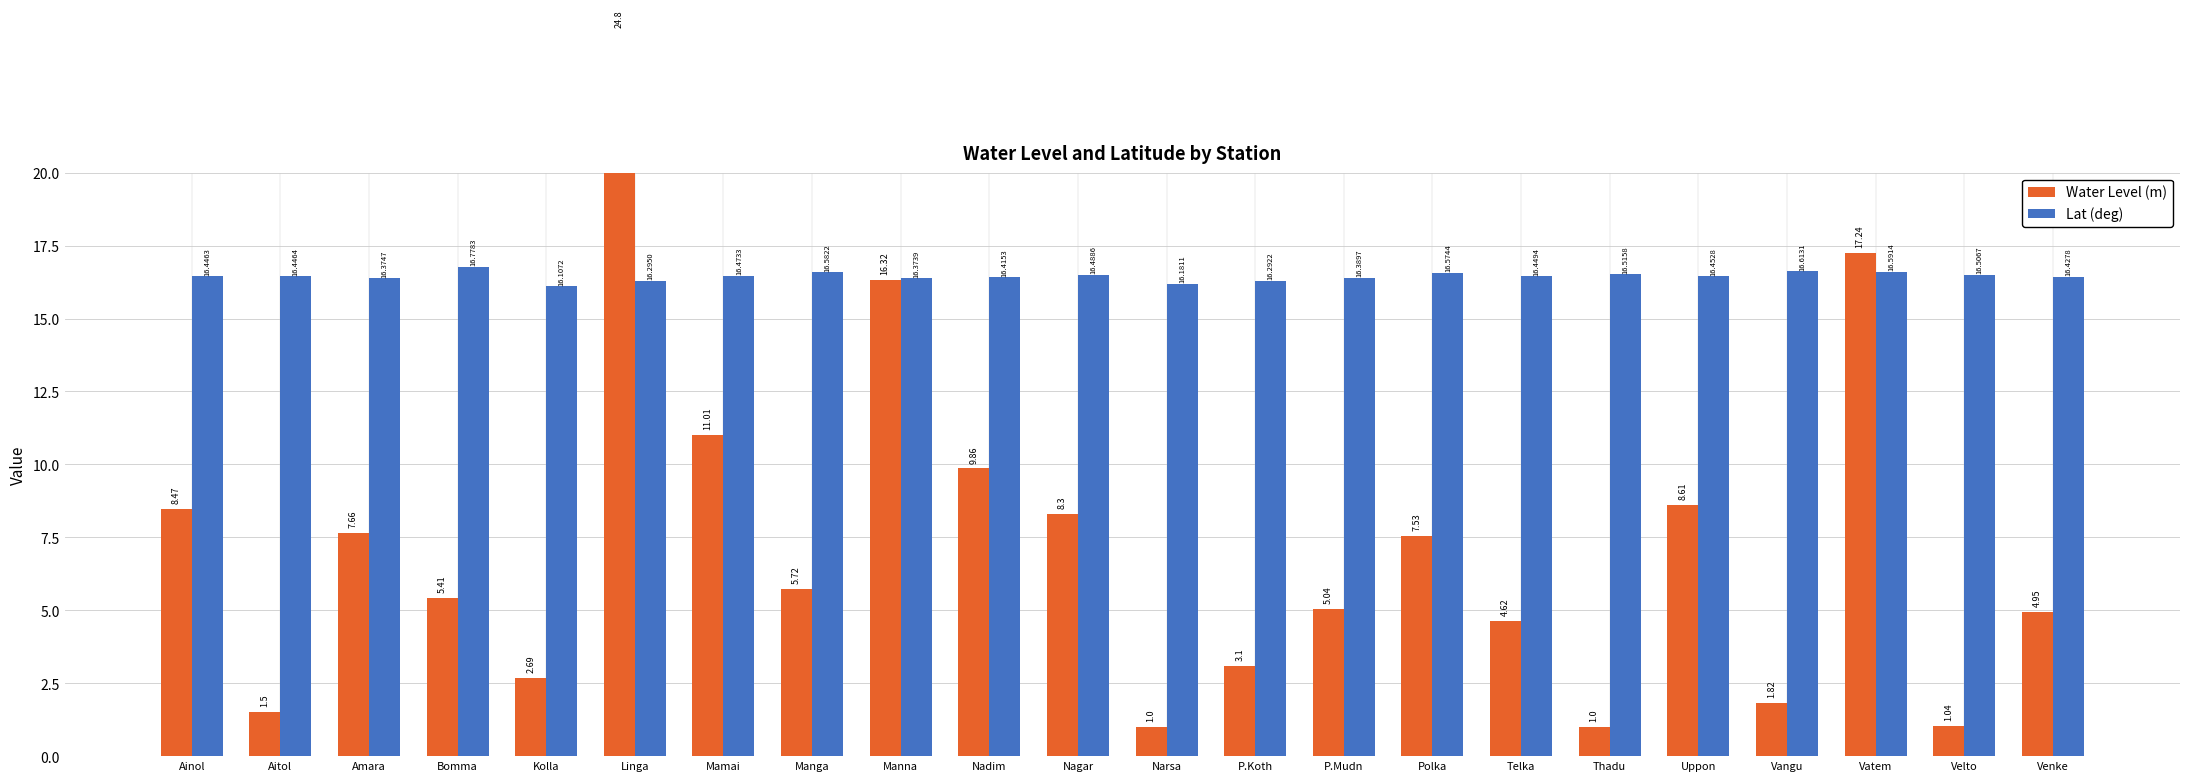

What is the maximum value shown in the chart?

24.8